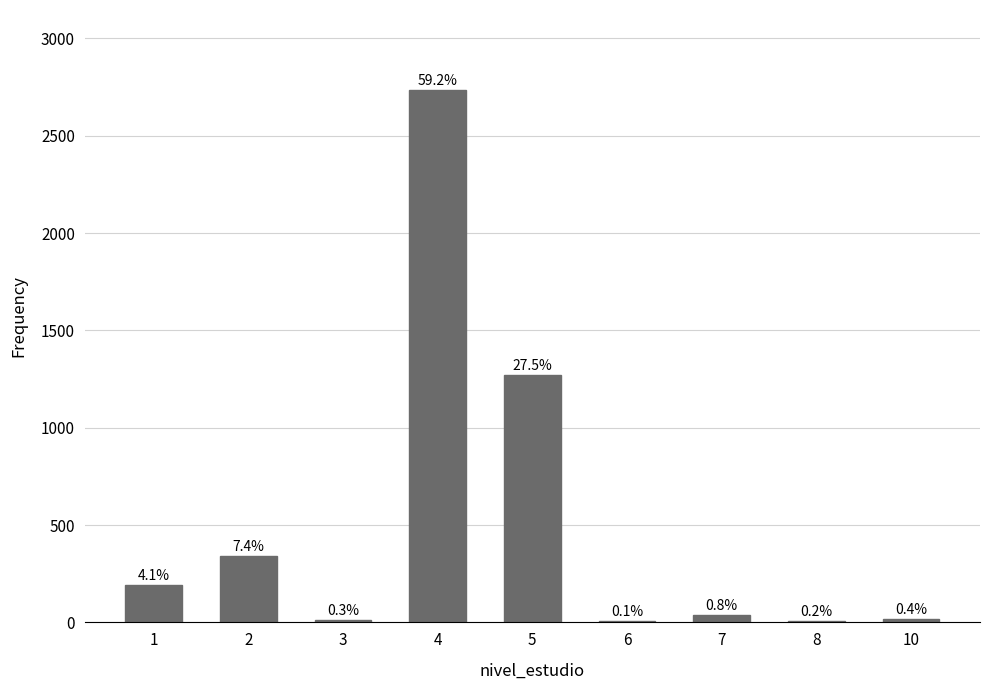

At which category does the chart reach its minimum across all series?

6